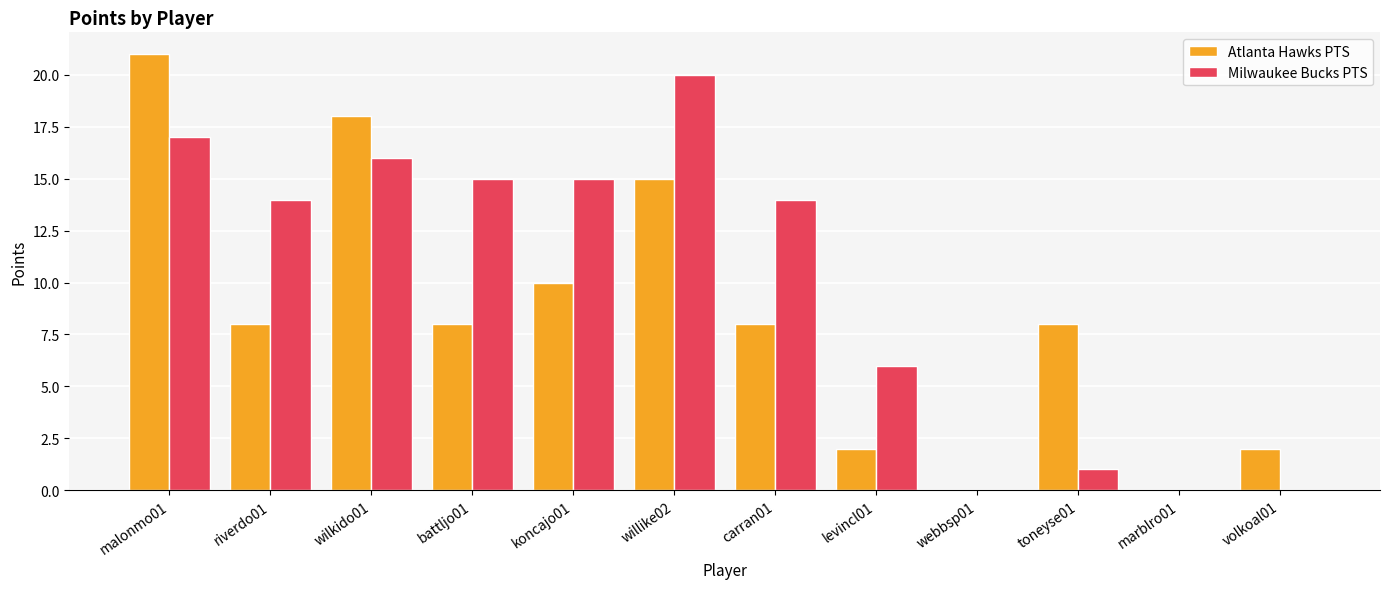

The value of Atlanta Hawks PTS at battljo01 is 4. True or false?

False